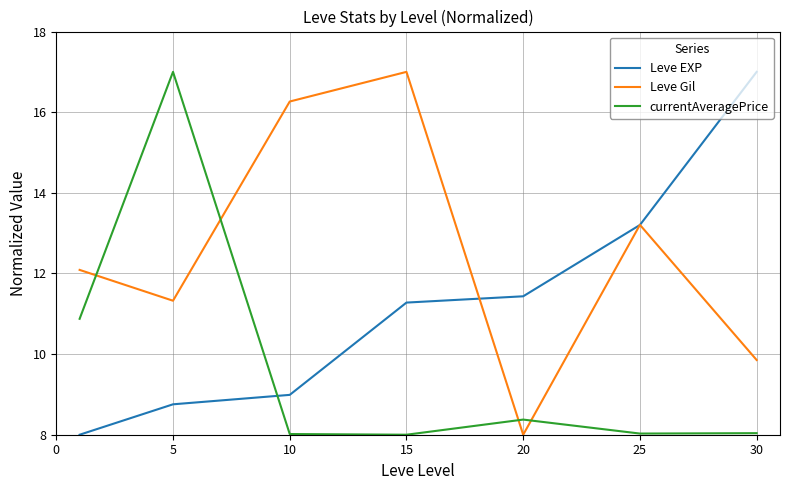

What is the highest value of the Leve Gil series?

17.0